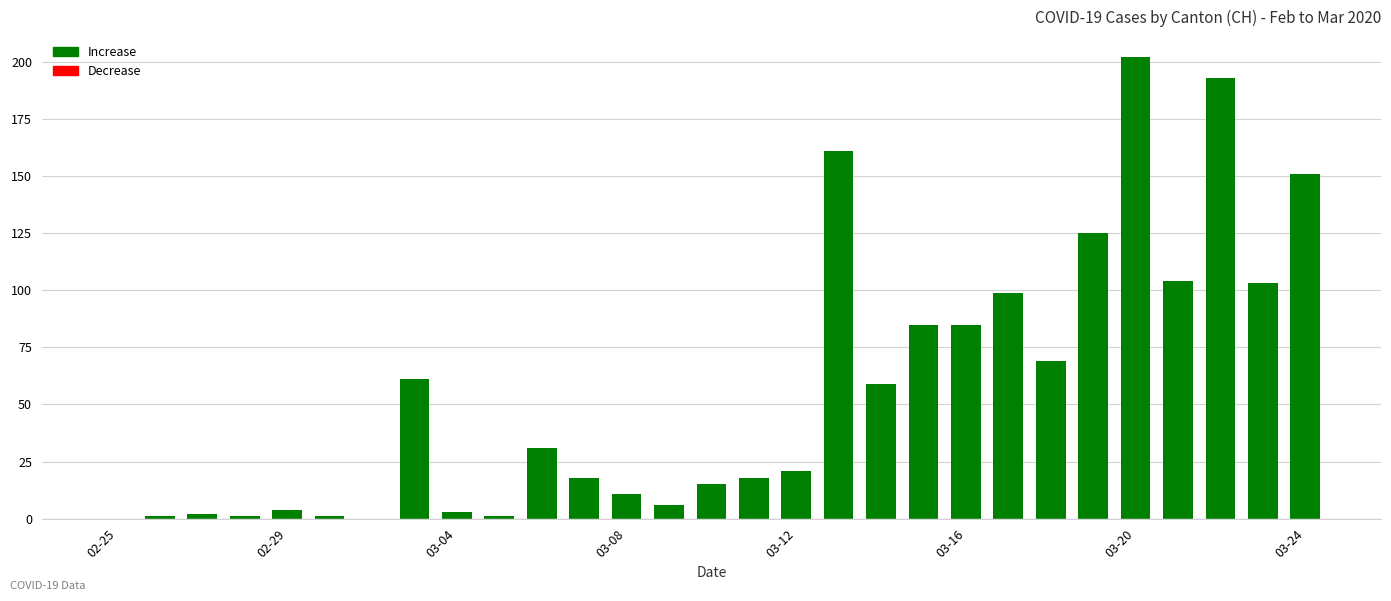

What is the greatest value displayed?

202